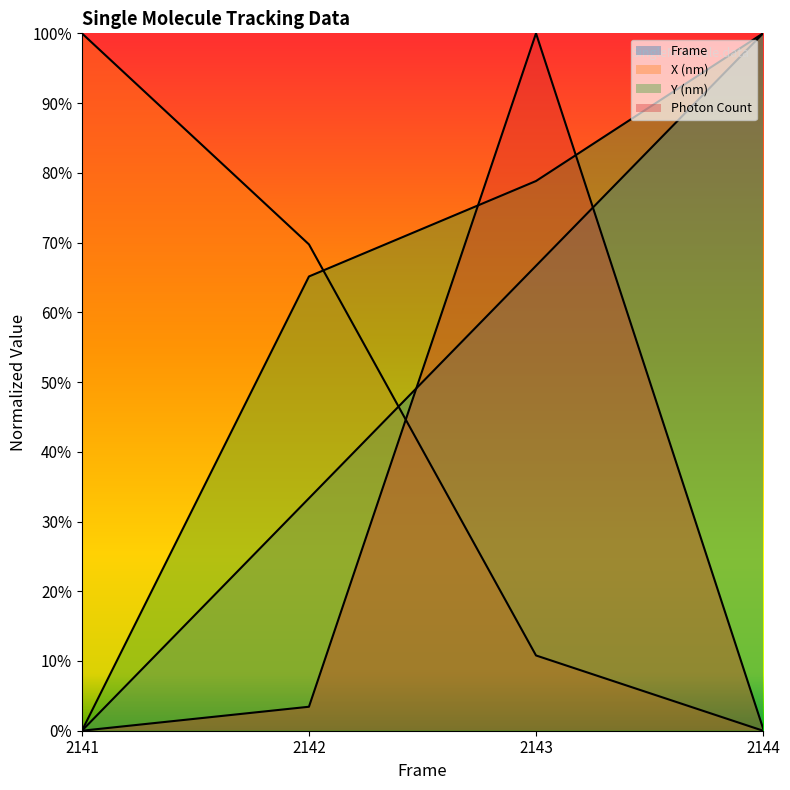

Rank the categories by Photon Count value from highest to lowest.

2143, 2142, 2144, 2141